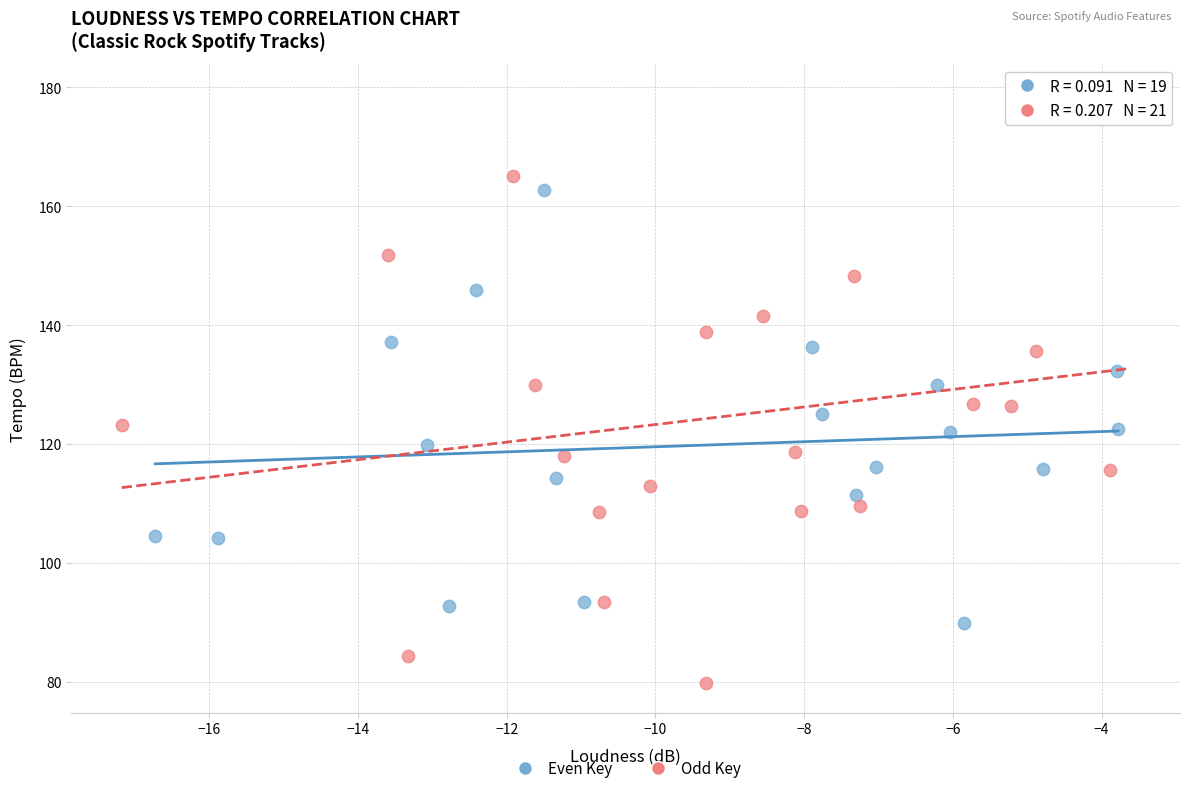

Which series contains the lowest Y value?

Odd Key